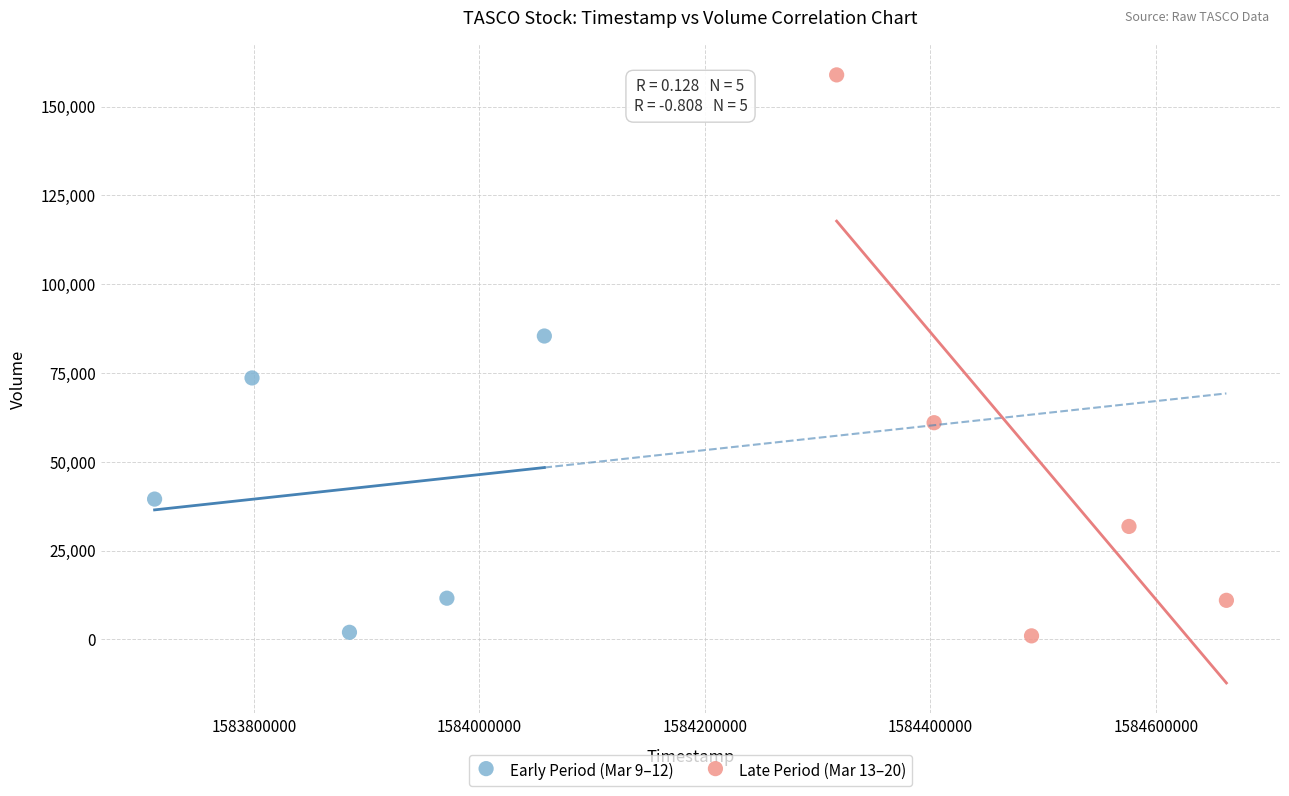

Which series contains the highest Y value?

Late Period (Mar 13–20)